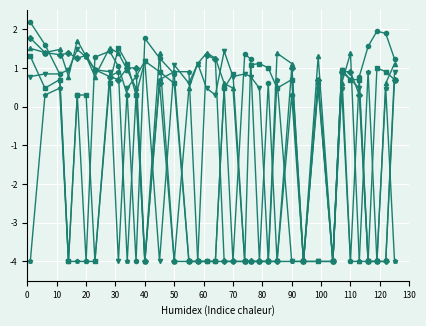

What is the minimum value shown in the chart?

-4.0